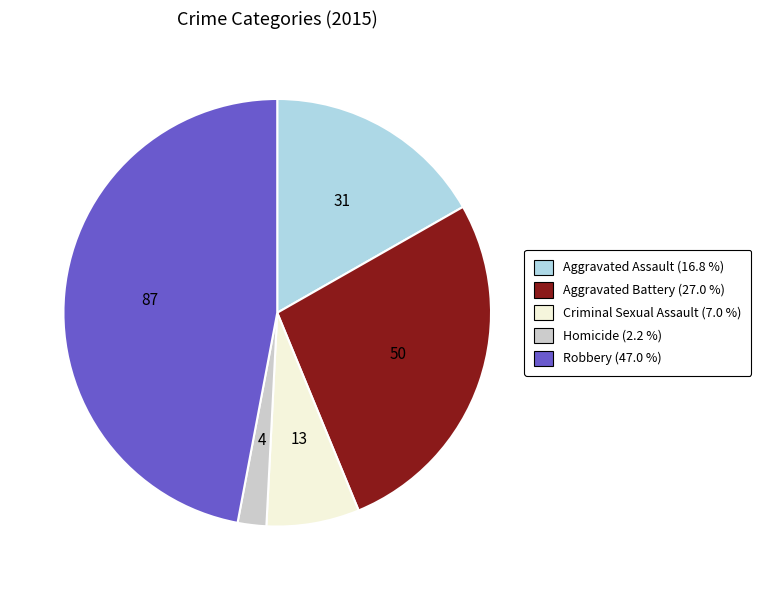

Does Criminal Sexual Assault represent more than half of the total?

No